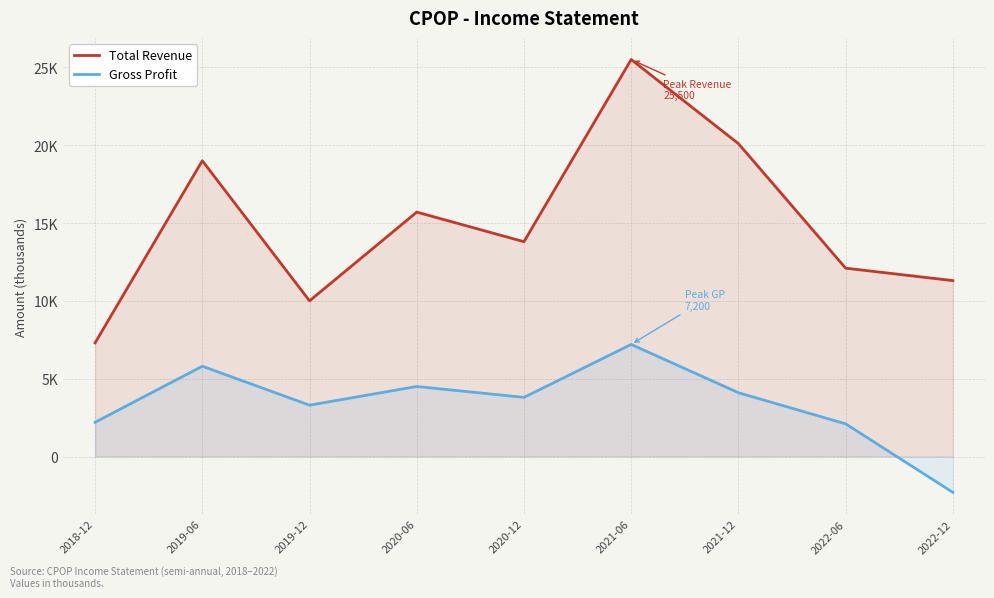

What is the total value across all series at 2018-12?

9500